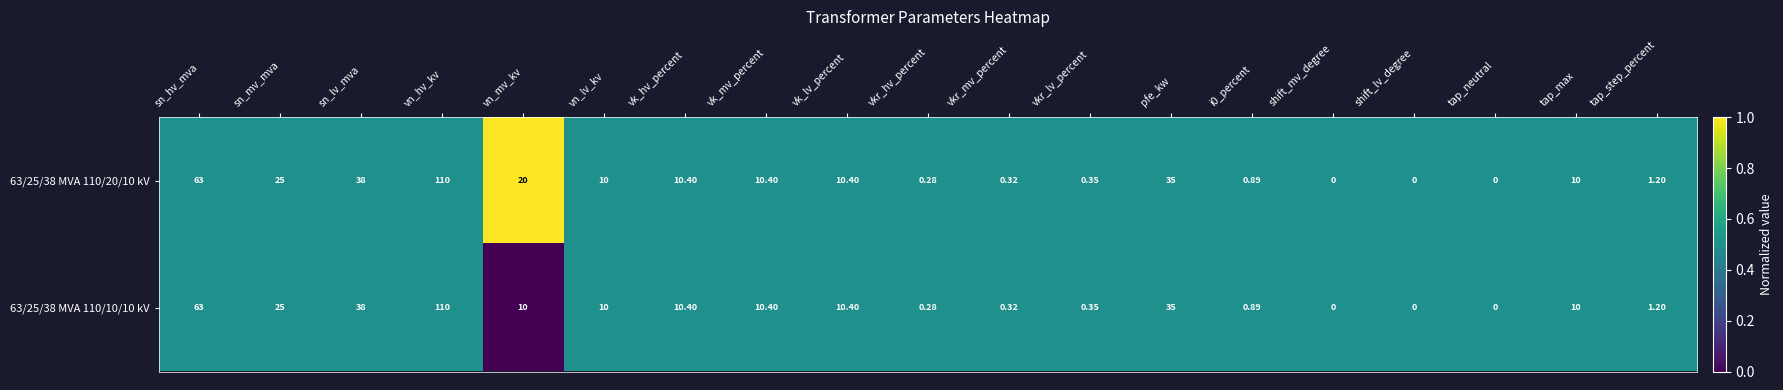

Where does the 63/25/38 MVA 110/10/10 kV series first go above 10?

sn_hv_mva